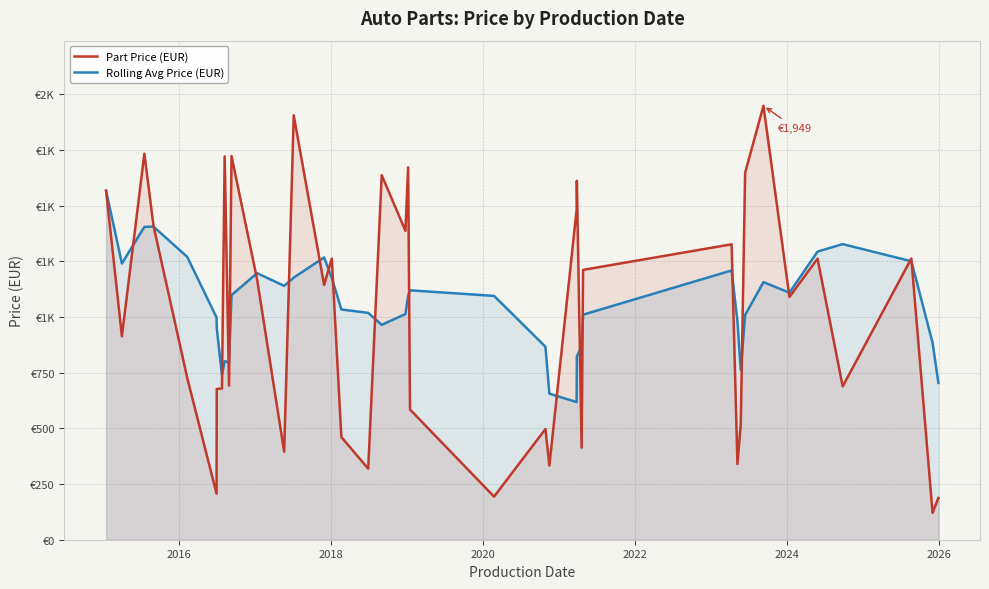

What are all the series names shown in the legend?

Part Price (EUR), Rolling Avg Price (EUR)